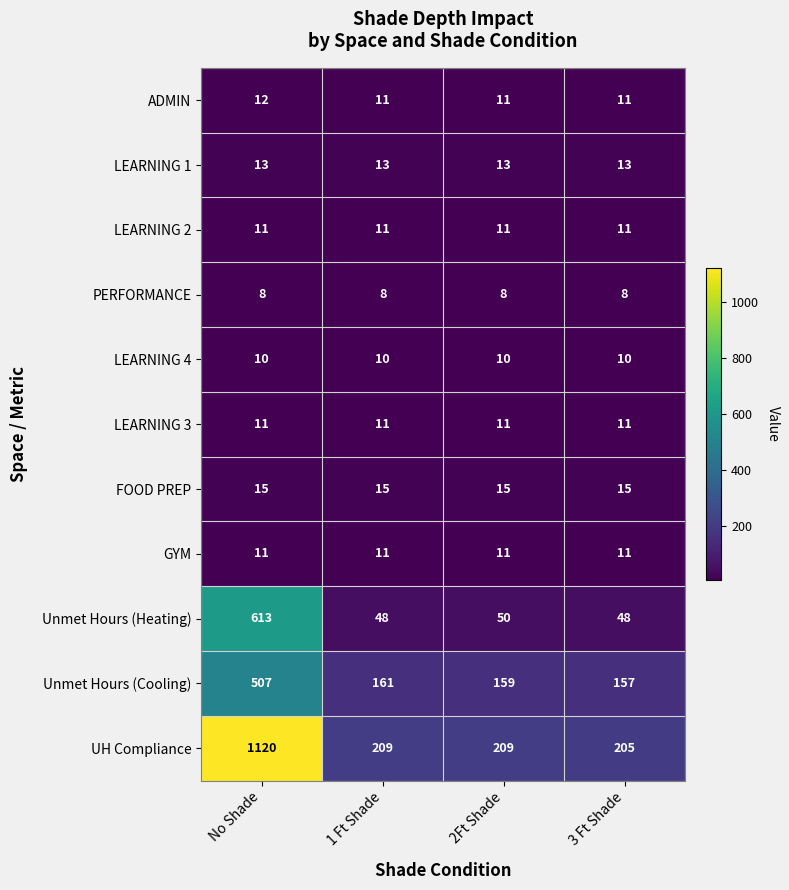

Is it true that Unmet Hours (Cooling) equals 260 at 1 Ft Shade?

False